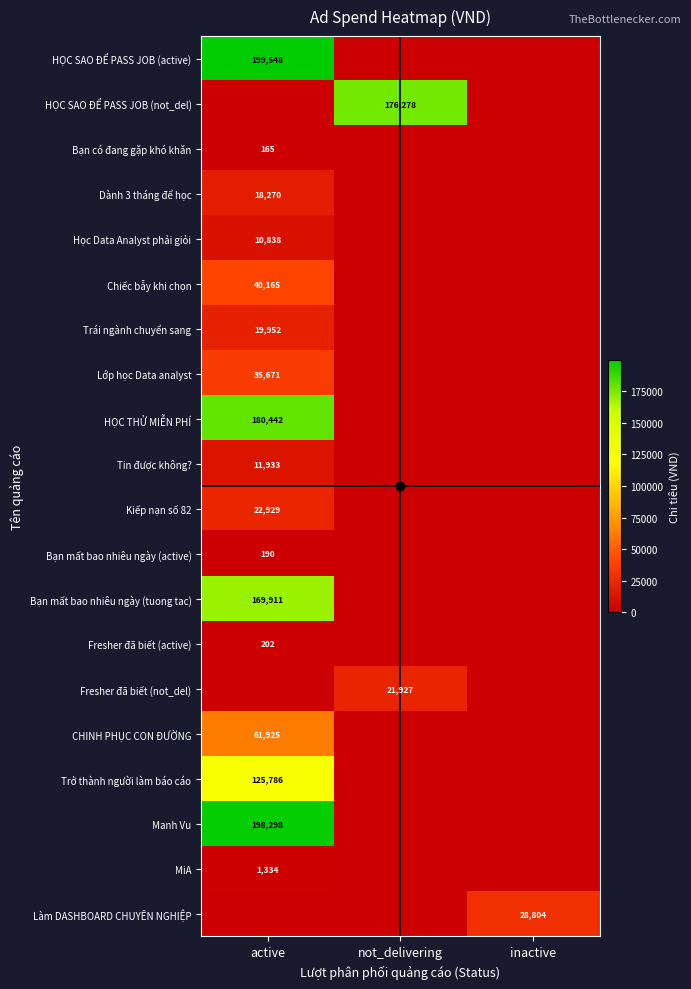

What is the spread (max minus min) of values at inactive?

28804